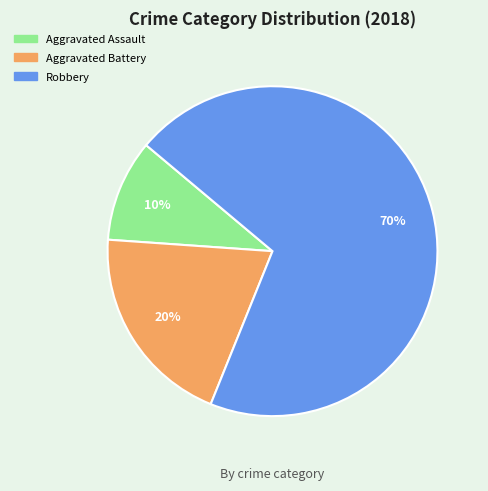

The Robbery slice represents 70% of the pie. True or false?

True